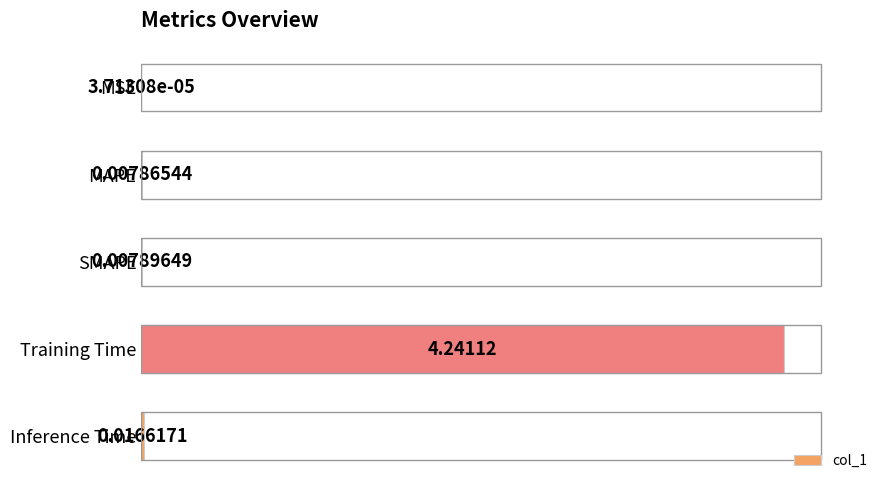

Where is the data nearest to the value 2?

Inference Time